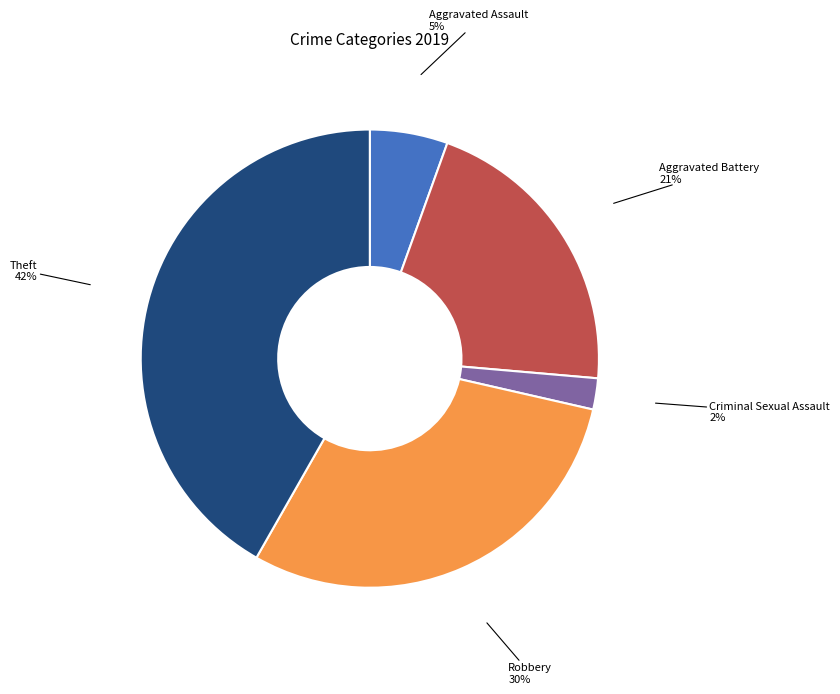

To the nearest percent, what is the difference between the largest and smallest slice percentages?

40%